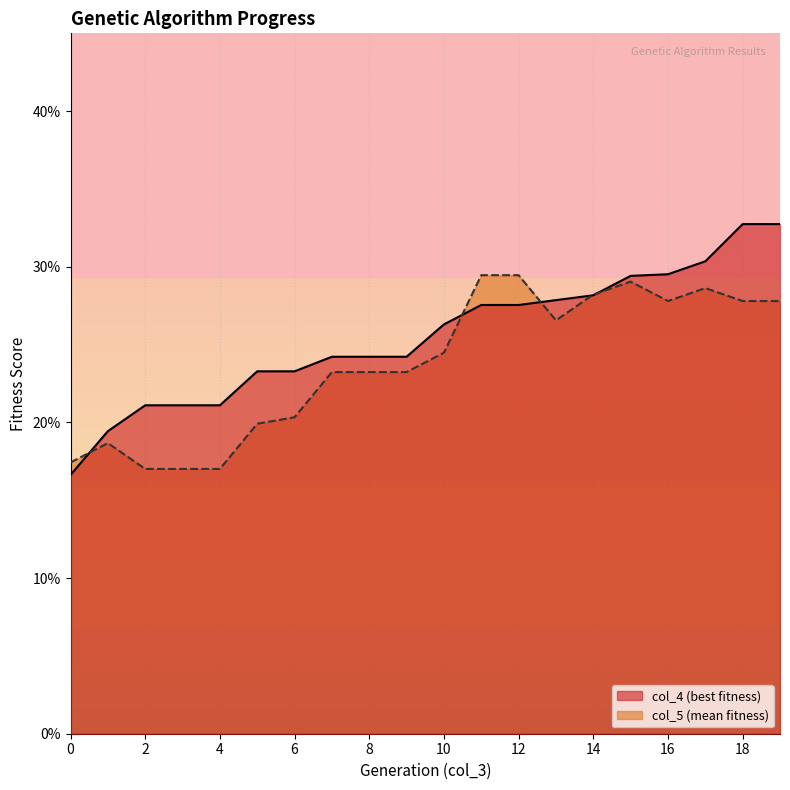

Is the value of col_5 at 3 greater than the value of col_4 at 9?

No